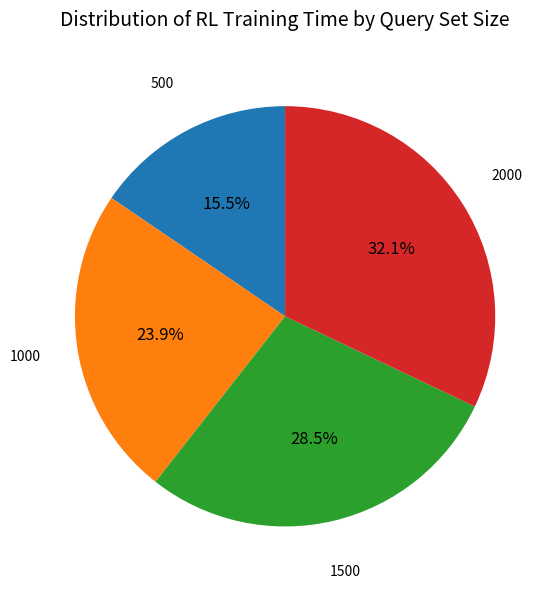

Does any single category account for the majority?

No